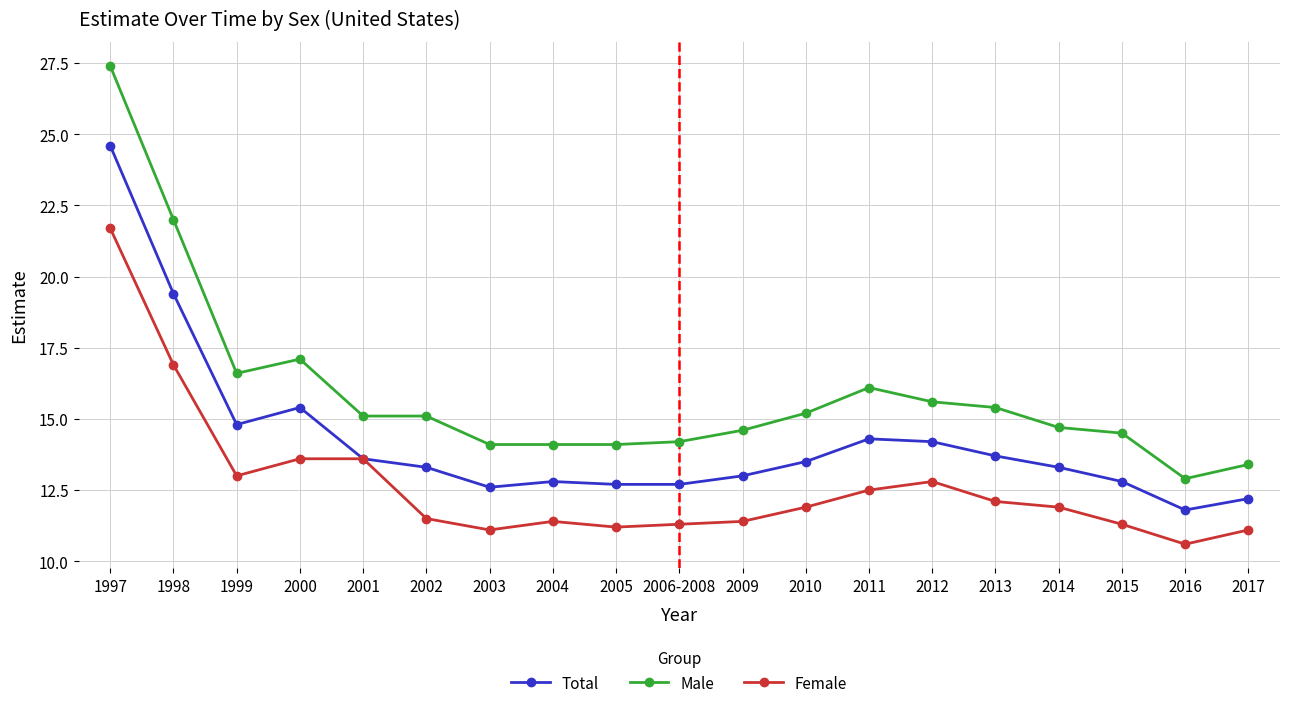

What is the sum of all Total values?

270.7